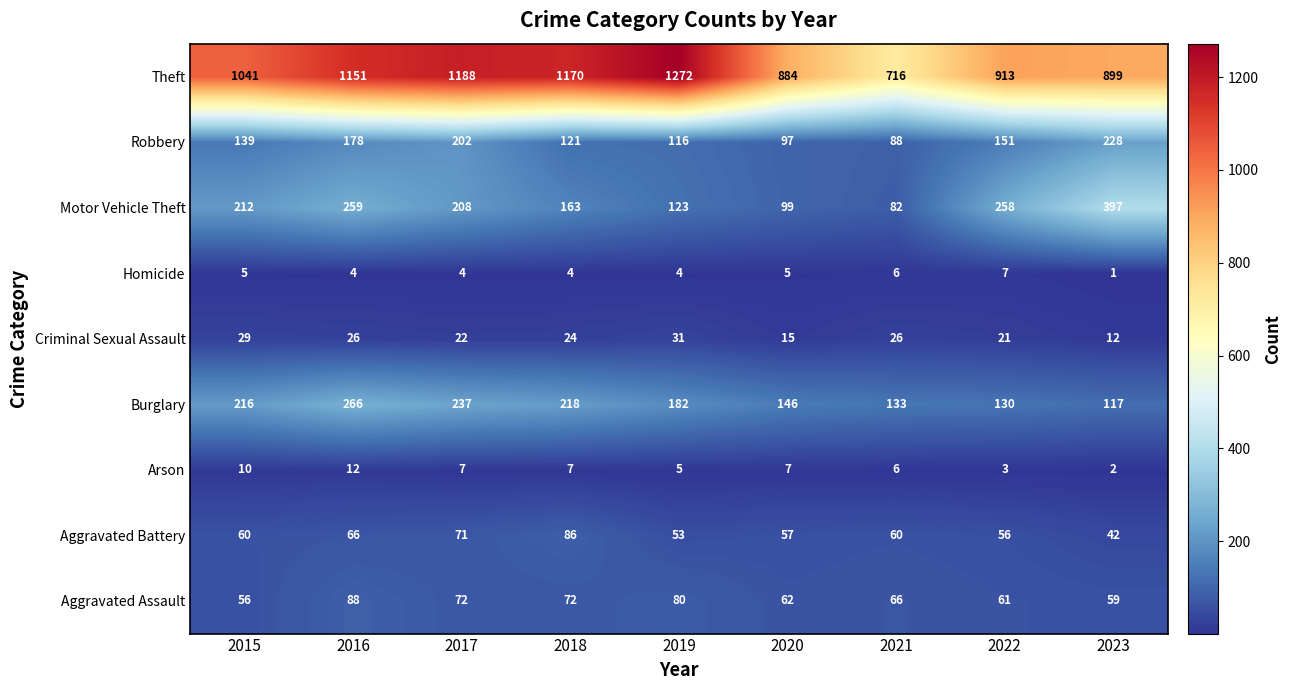

Which series changed the most between 2015 and 2019?

Theft